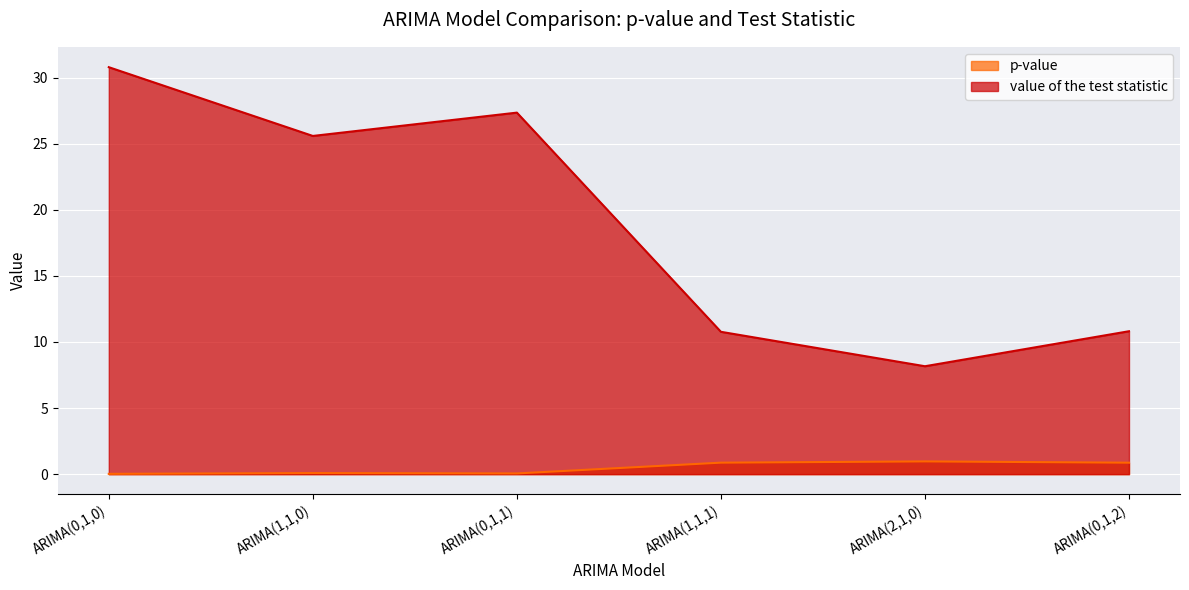

At which label does p-value reach its minimum?

ARIMA(0,1,0)